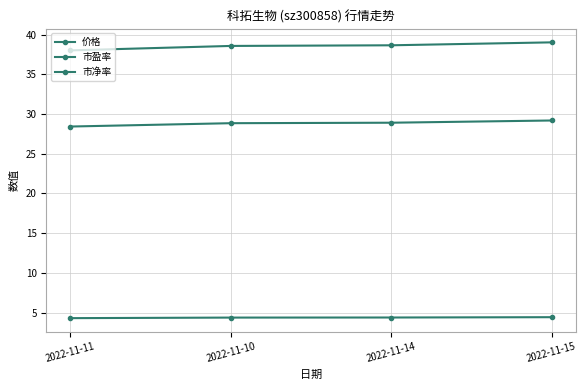

Rank the series by their average value, from lowest to highest.

市净率, 价格, 市盈率